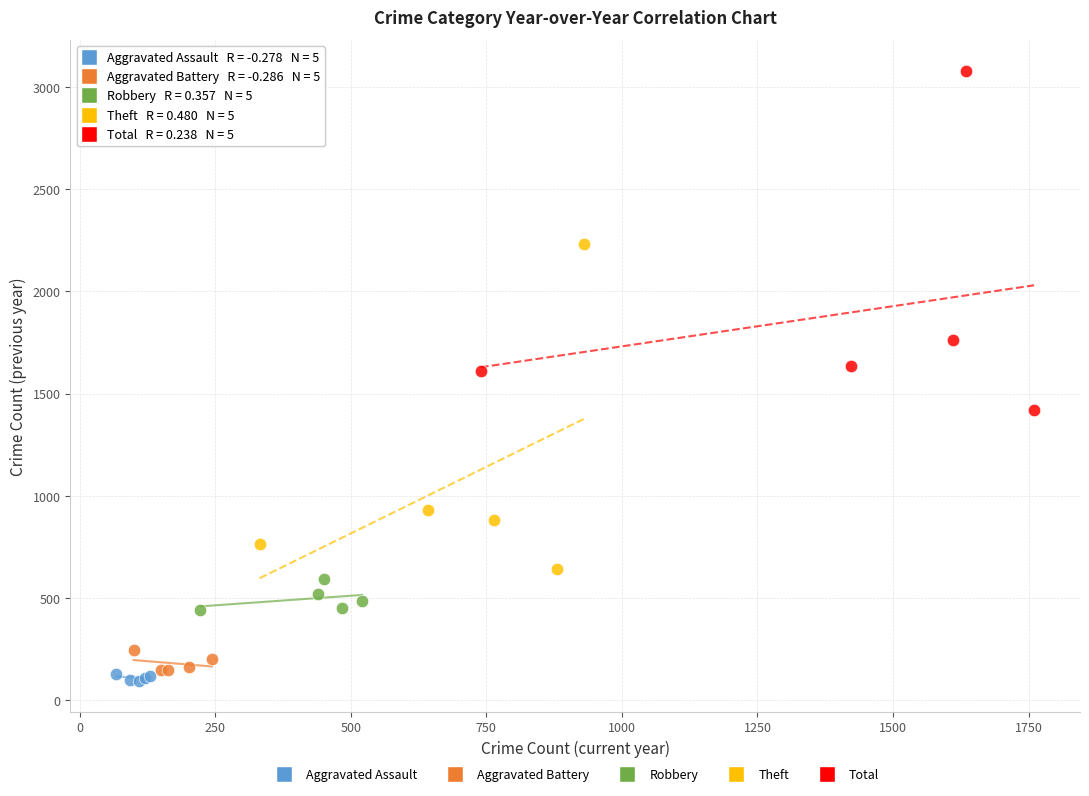

What are all the series names shown in the legend?

Aggravated Assault, Aggravated Battery, Robbery, Theft, Total